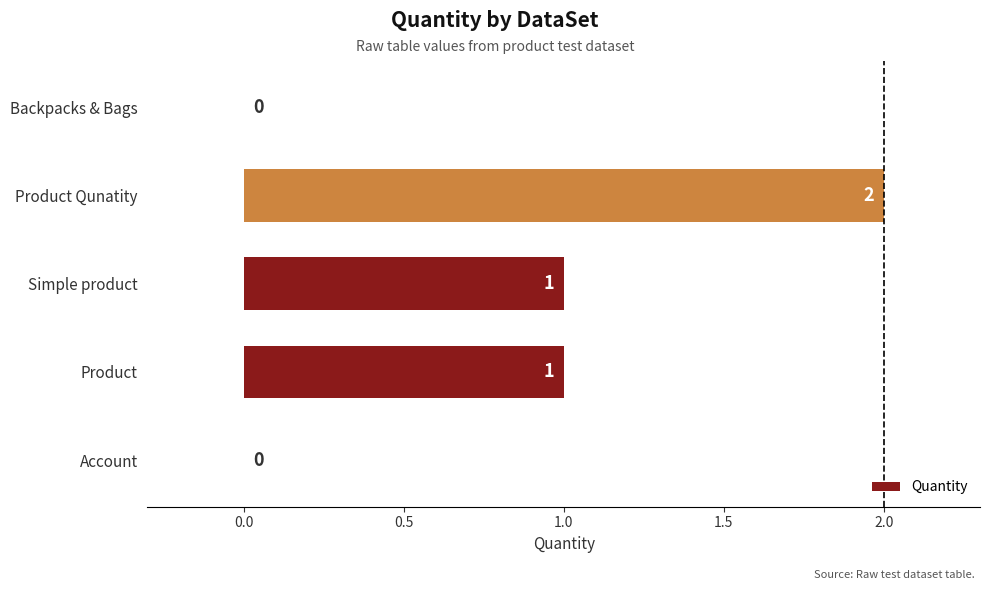

True or false: the data shows 1 at Product.

True